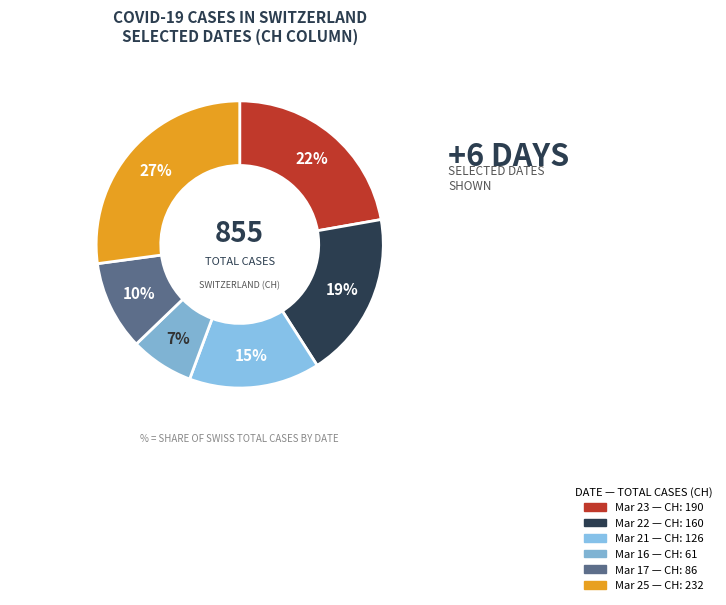

How many segments does this pie chart have?

6